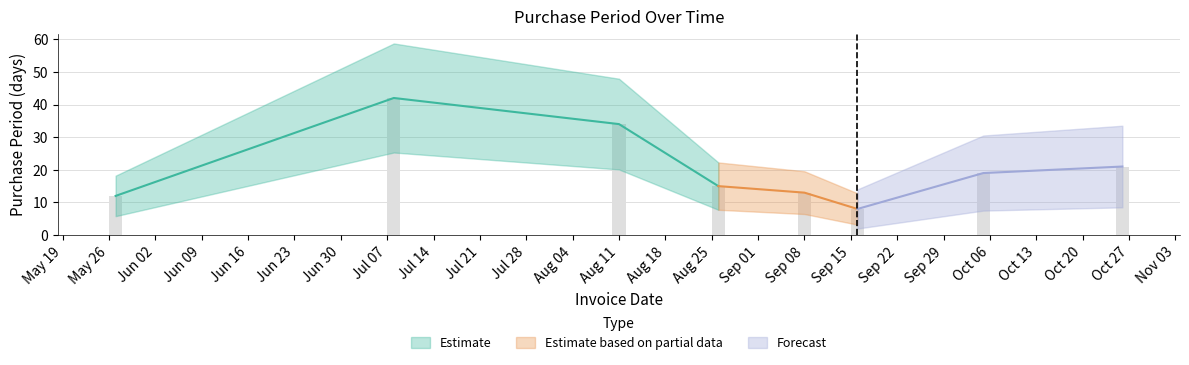

Which category has the lowest value across all series?

2015-09-16